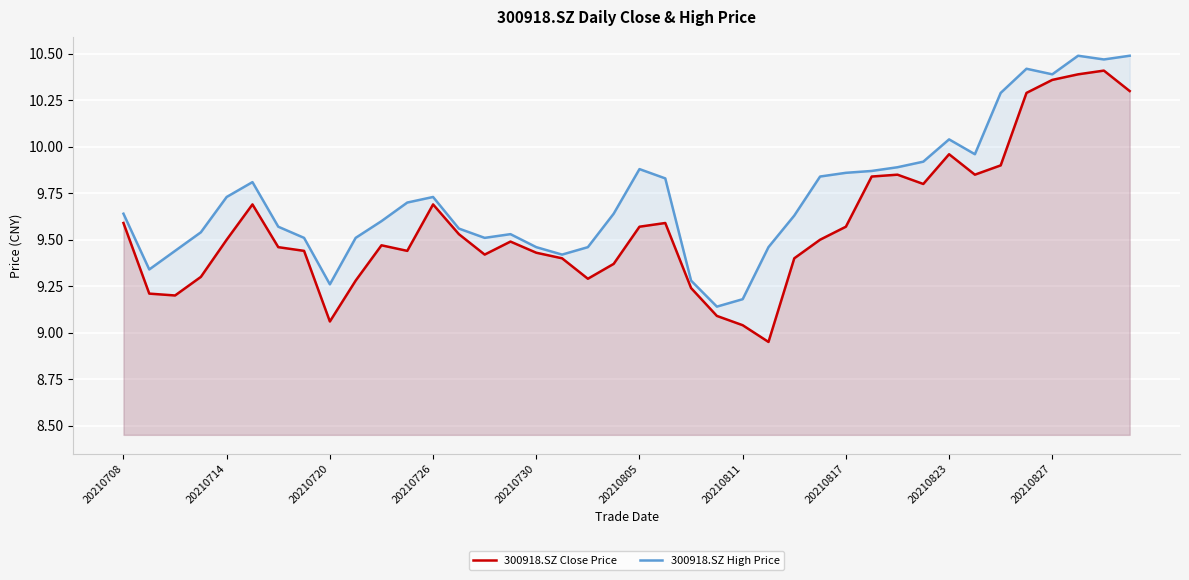

Which series has the largest total across all categories?

300918.SZ High Price